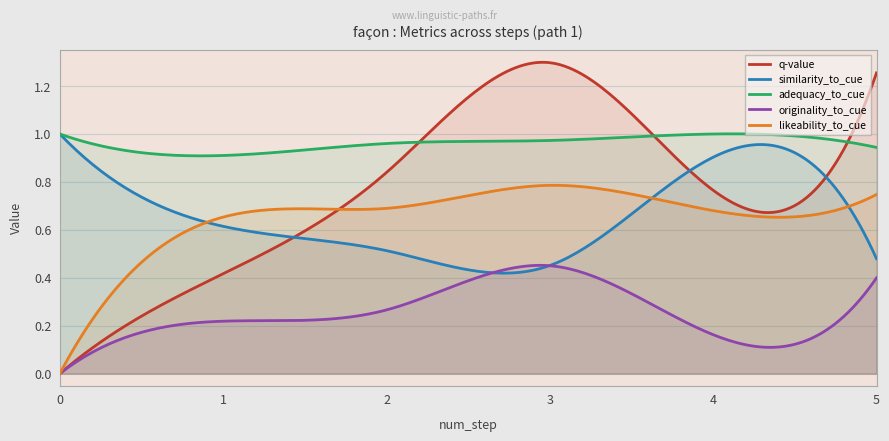

At which category does originality_to_cue reach its first local valley?

4